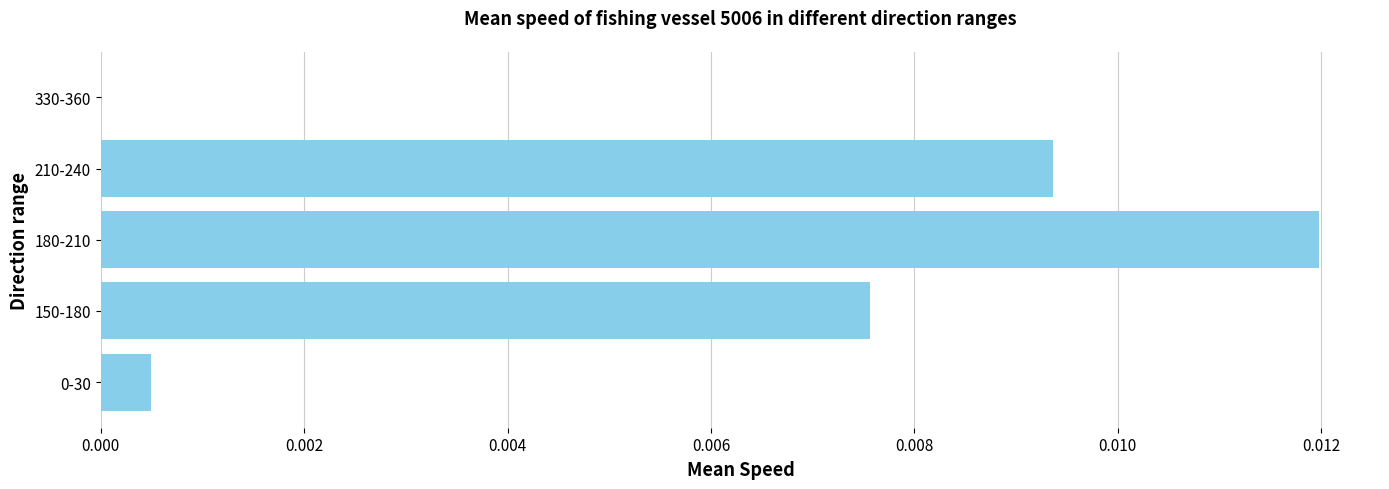

Where is the data nearest to the value 0?

330-360